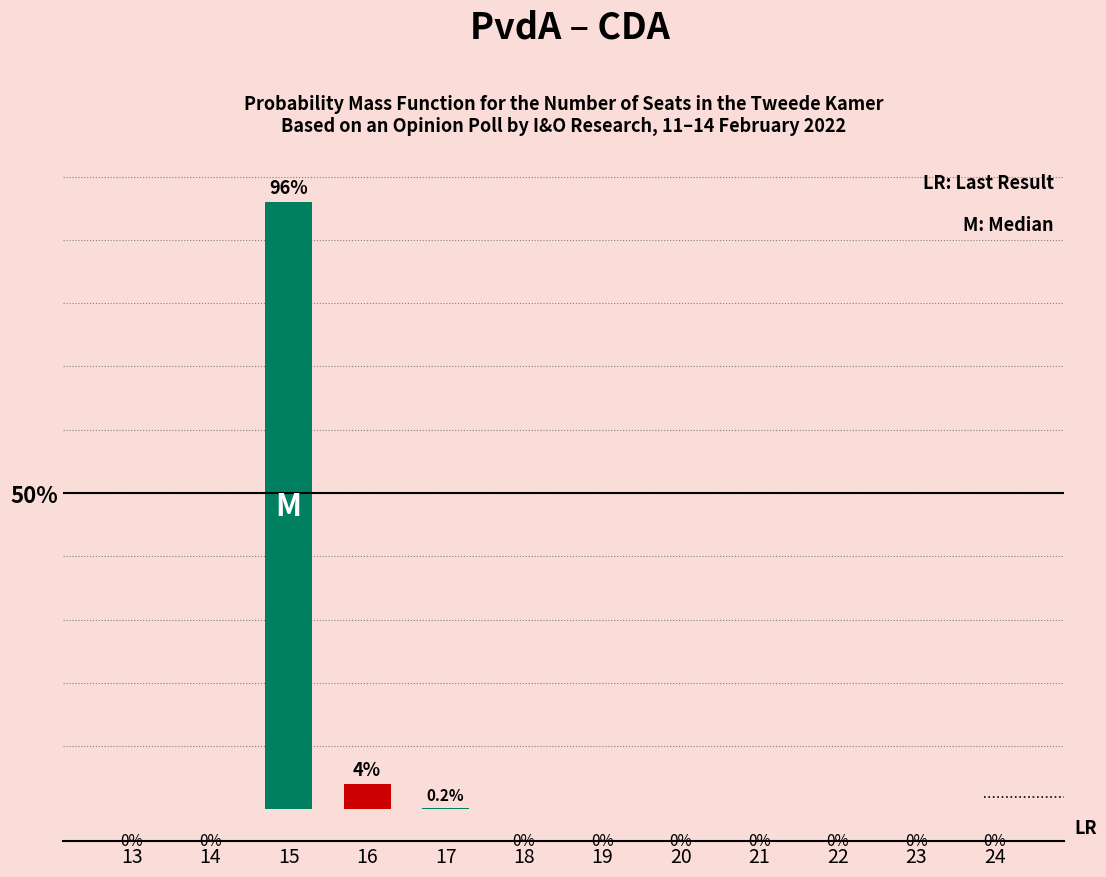

Does the chart contain stacked bars?

No